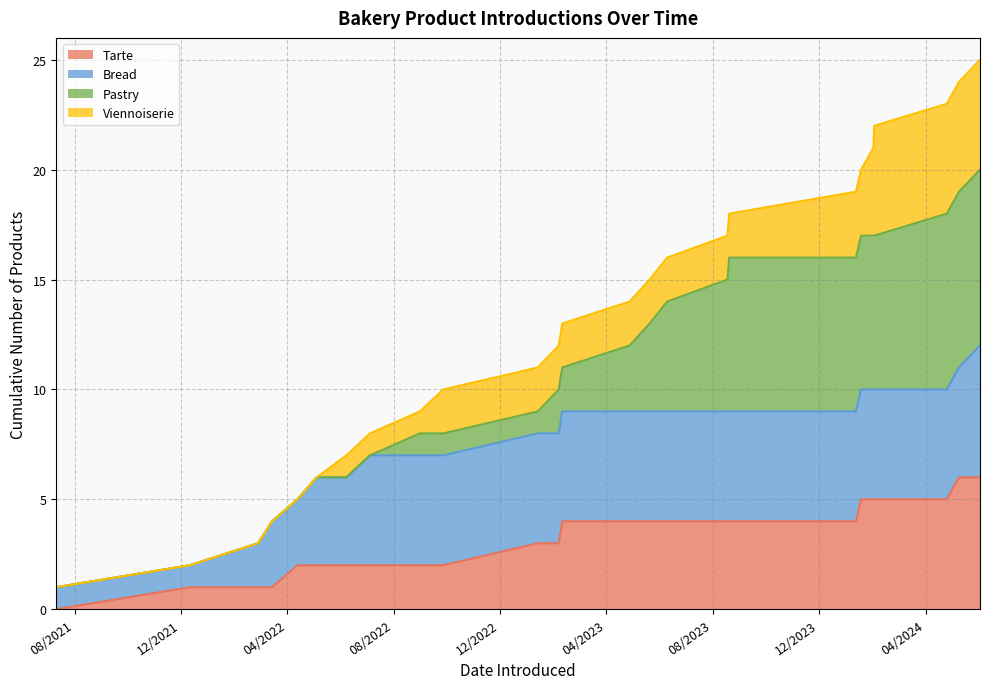

Rank the categories by value from lowest to highest.

7/11/2021, 12/11/2021, 3/15/2022, 4/13/2022, 5/5/2022, 7/5/2022, 6/8/2022, 2/27/2022, 9/27/2022, 8/31/2022, 8/18/2022, 1/13/2023, 2/6/2023, 2/10/2023, 4/28/2023, 5/21/2023, 6/10/2023, 8/20/2023, 8/18/2023, 1/12/2024, 1/18/2024, 2/1/2024, 2/2/2024, 4/25/2024, 5/9/2024